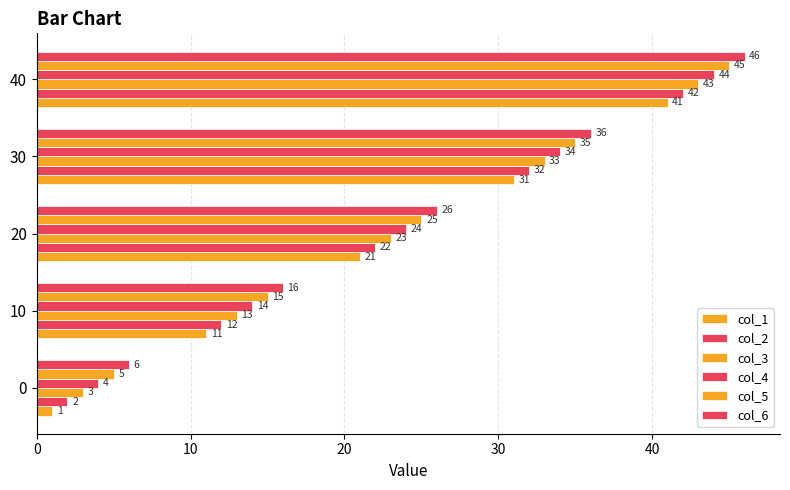

Which series has the largest total across all categories?

col_6